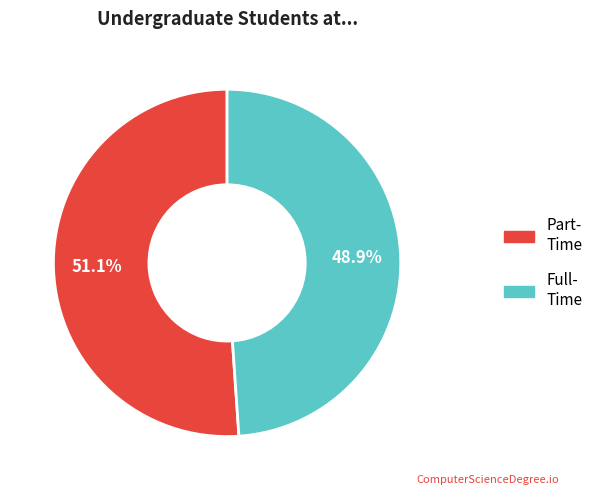

Is there any slice that represents more than half of the pie?

Yes